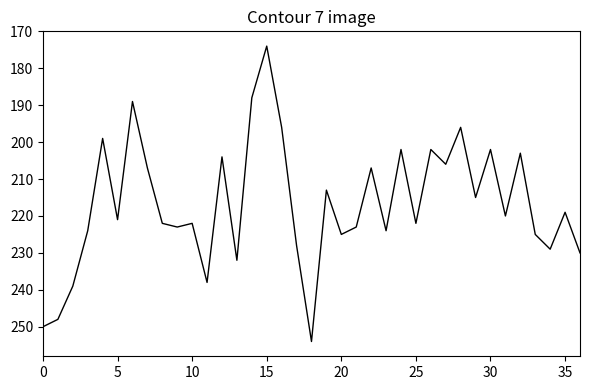

What is the maximum value shown in the chart?

254